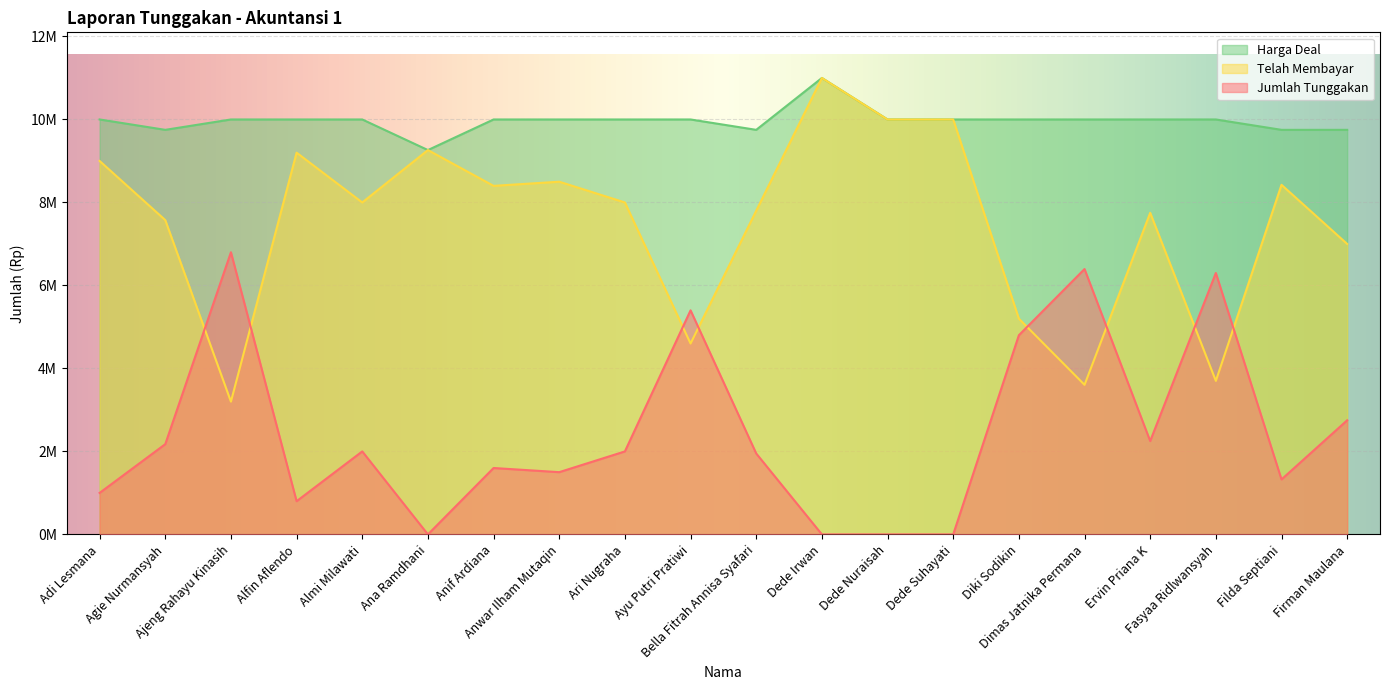

True or false: Telah Membayar has more than 2 points higher than both neighbors.

True